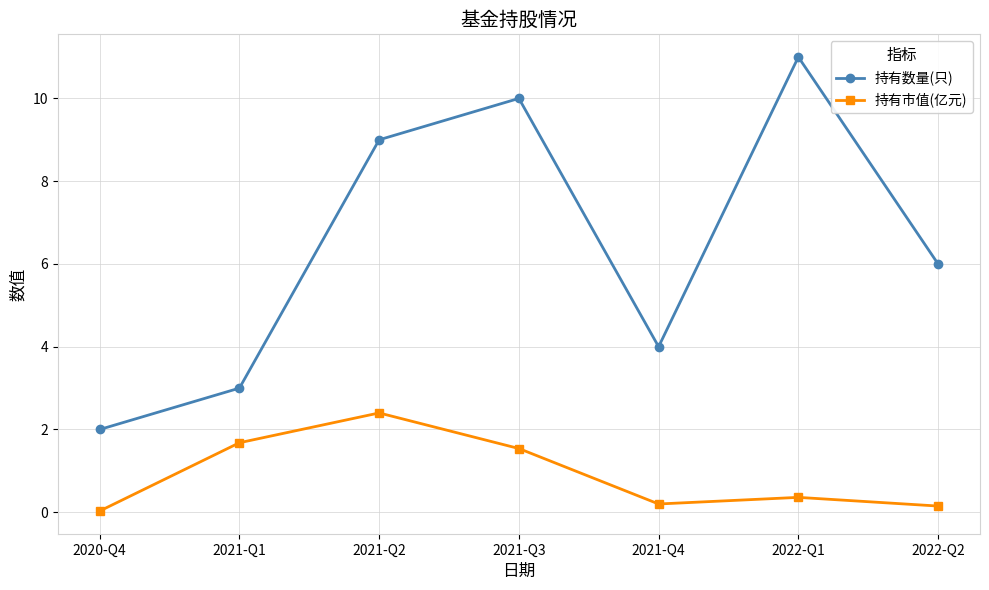

True or false: 持有数量(只) has more than 1 points higher than both neighbors.

True